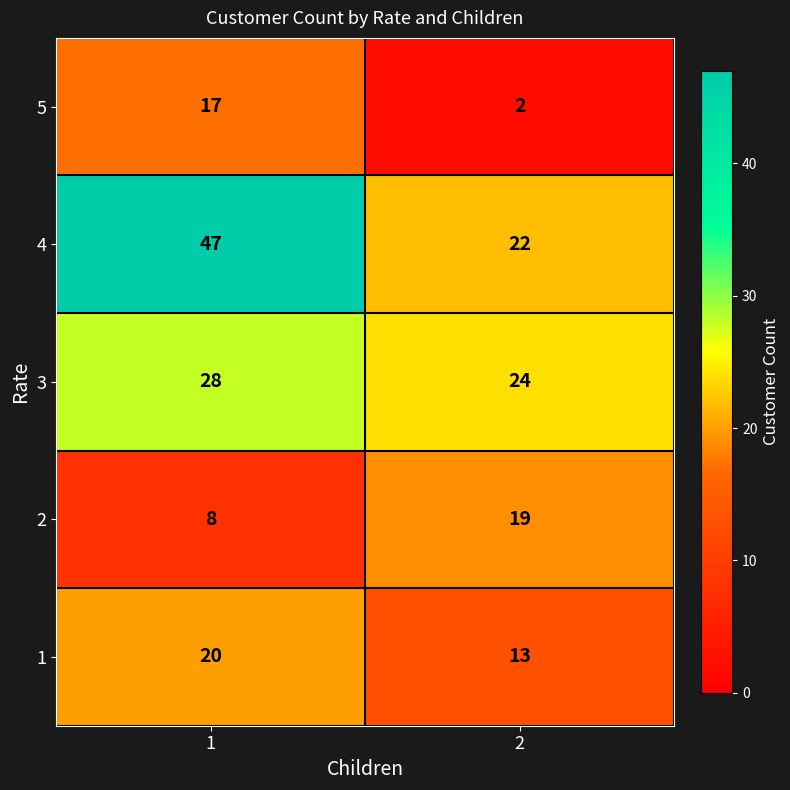

What is the spread (max minus min) of values at 2?

22